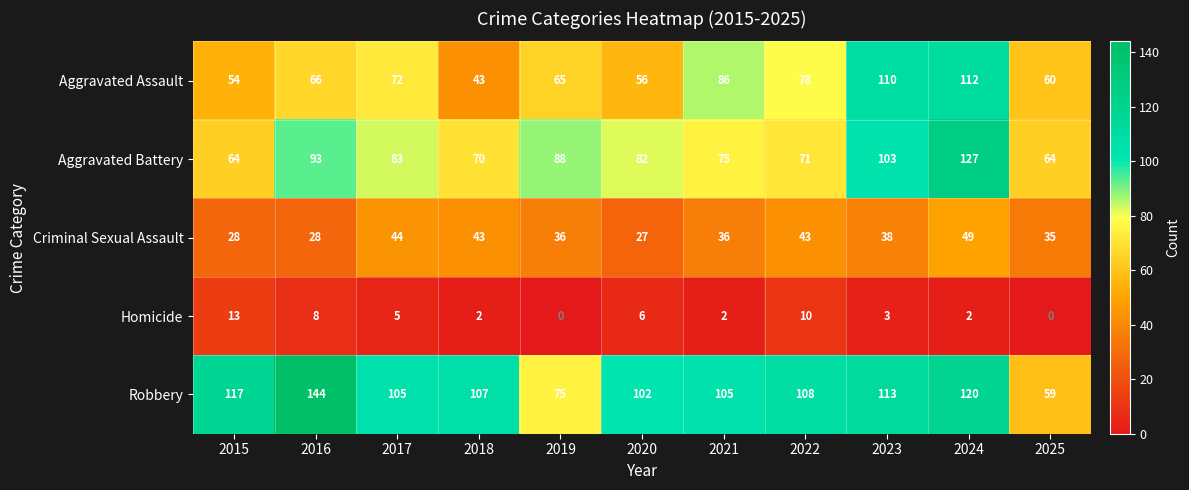

What is the difference between the maximum and second lowest values in the Robbery series?

69